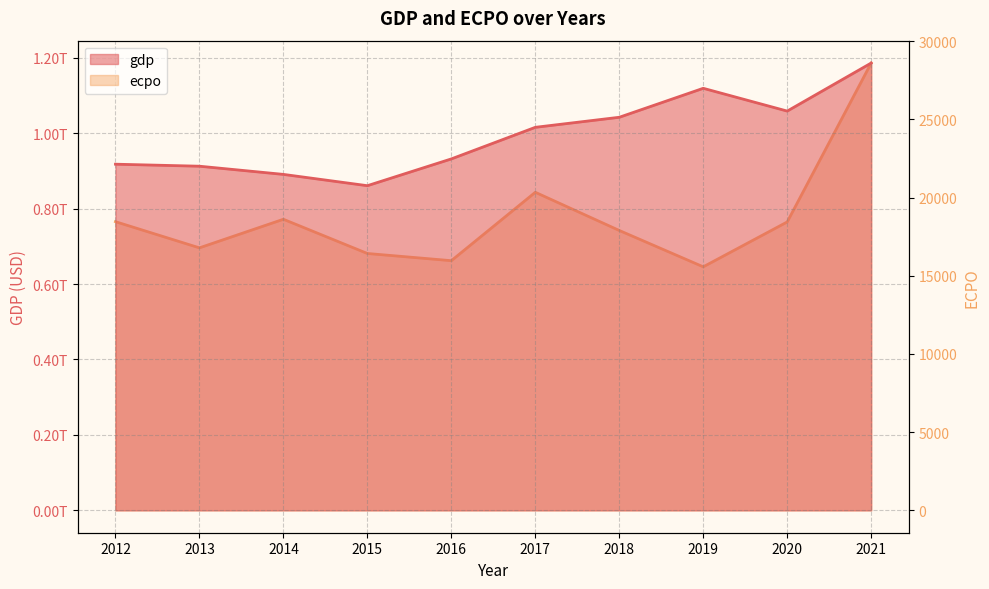

Reading left to right, what are all the values shown in this chart?

gdp: 917870000000.0	912524000000.0	890815000000.0	860854000000.0	931877000000.0	1015620000000.0	1042270000000.0	1119100000000.0	1058690000000.0	1186090000000.0
ecpo: 18461.5	16787.5	18615.0	16427.0	15966.4	20340.9	17898.8	15574.4	18444.0	28606.0